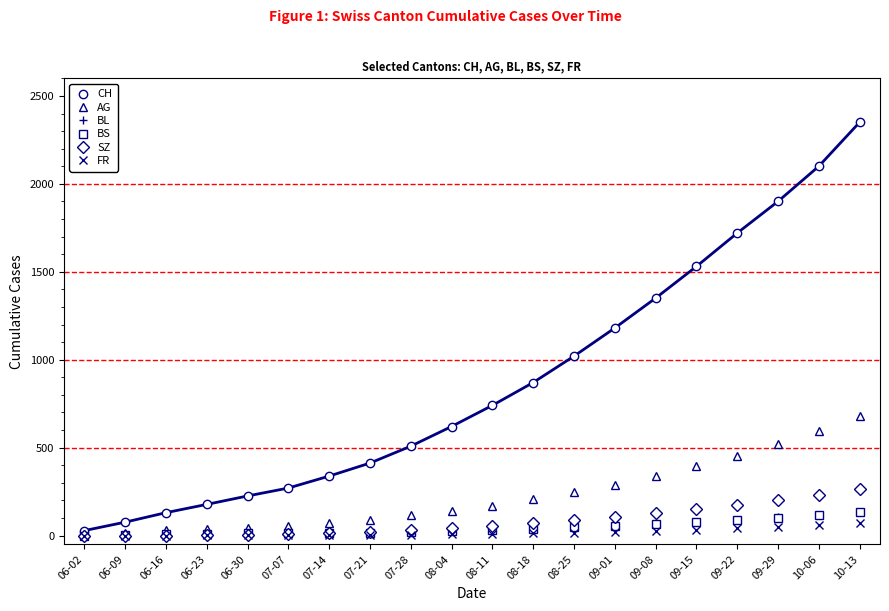

What is the maximum value shown in the chart?

2350